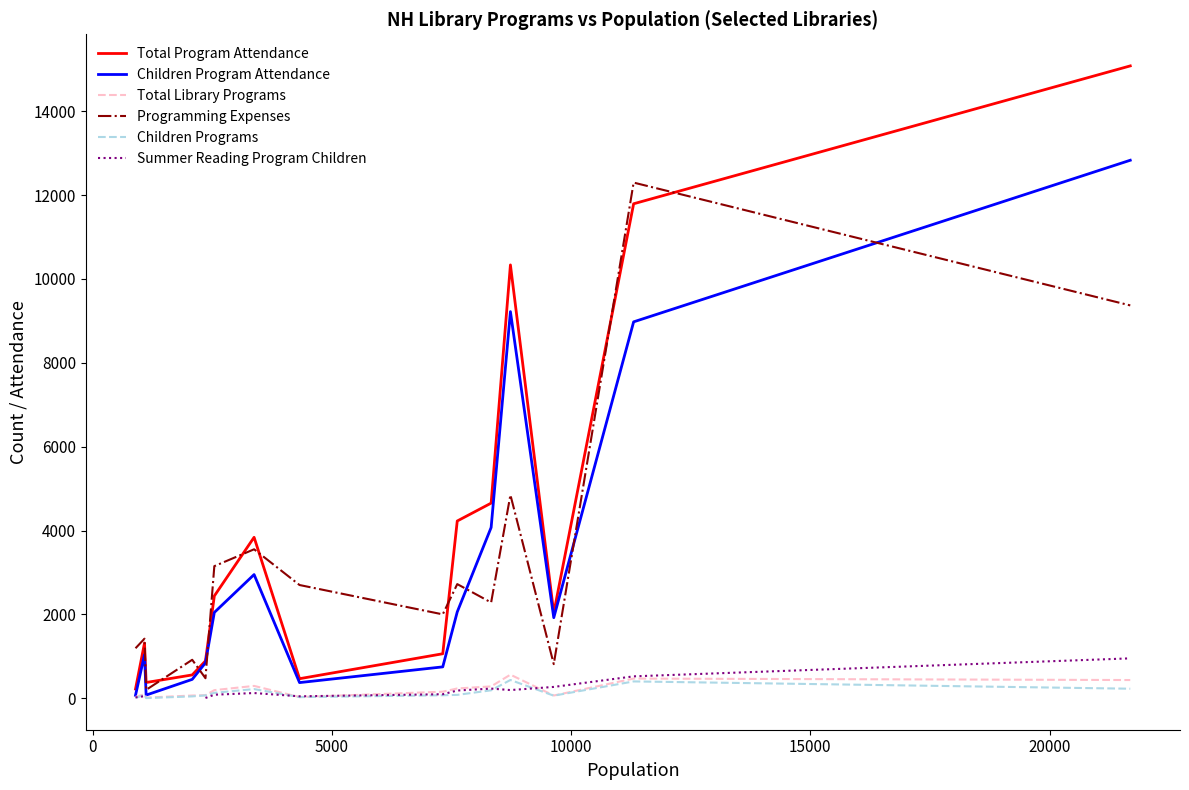

In Children Programs, how many points are lower than both neighbors (excluding endpoints)?

3